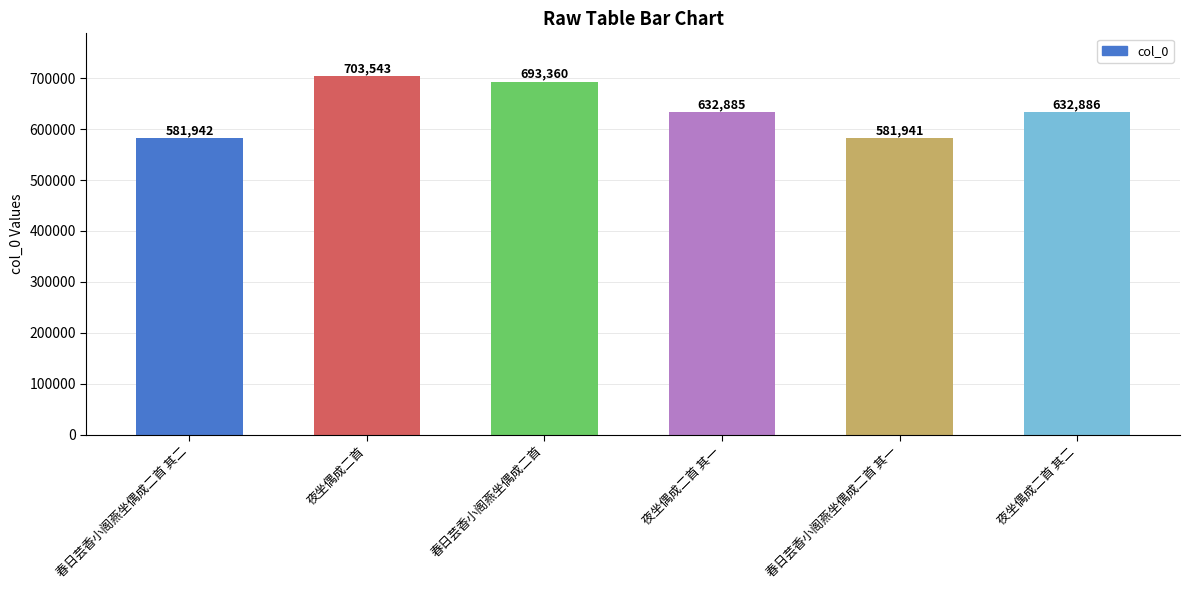

Does the chart contain stacked bars?

No